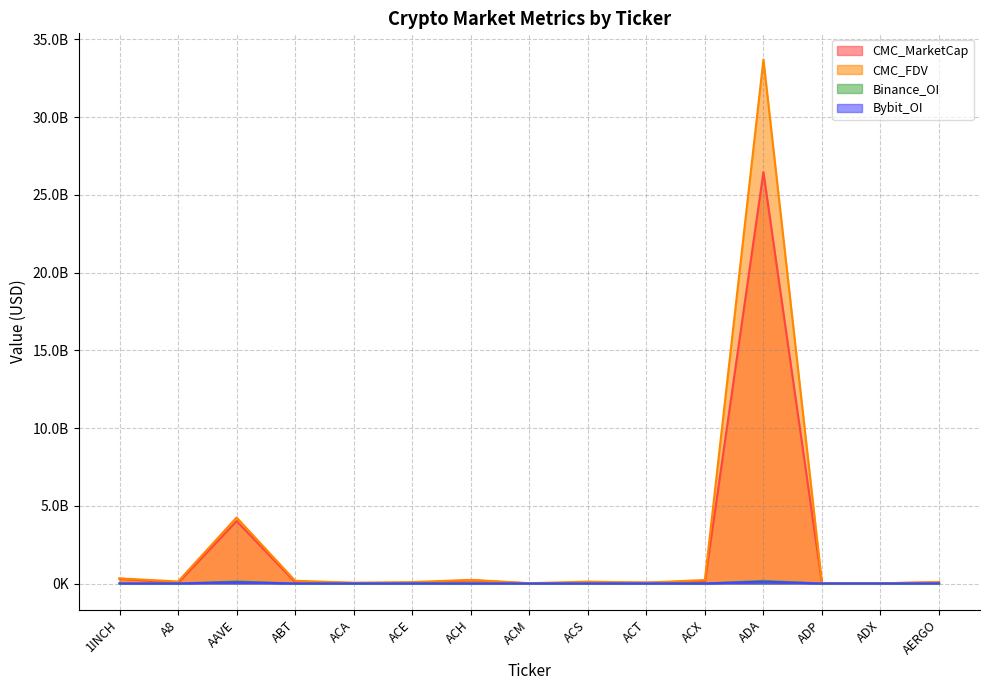

True or false: CMC_FDV and Binance_OI intersect in this chart.

False